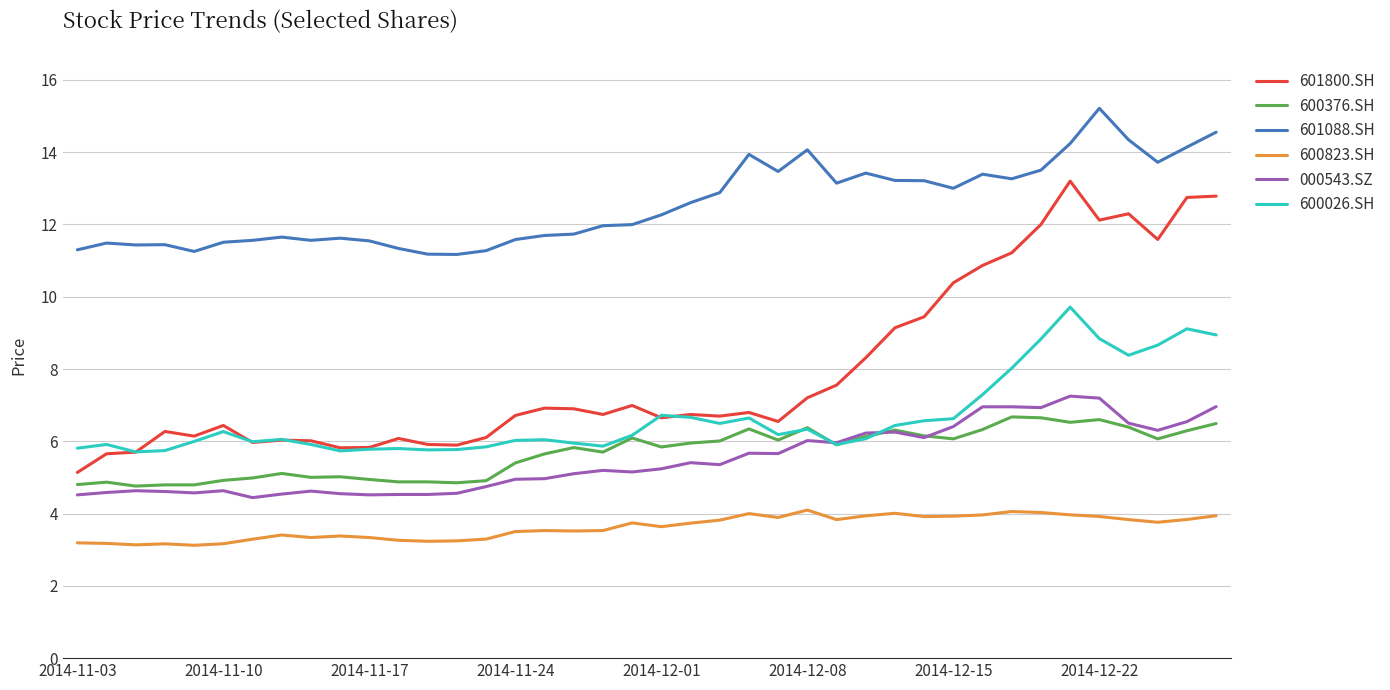

True or false: 600823.SH and 601088.SH intersect in this chart.

False